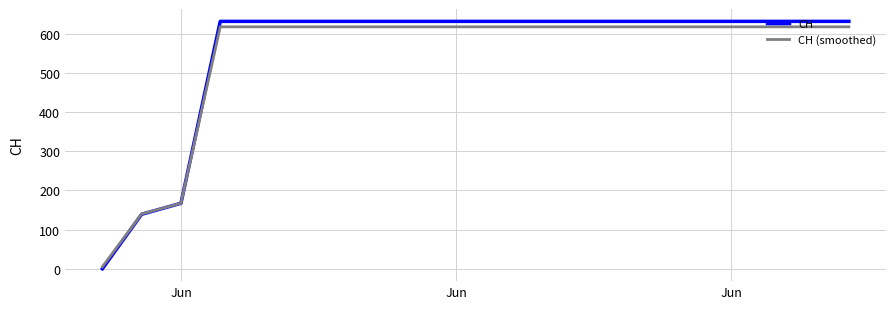

Which series has the largest total across all categories?

CH